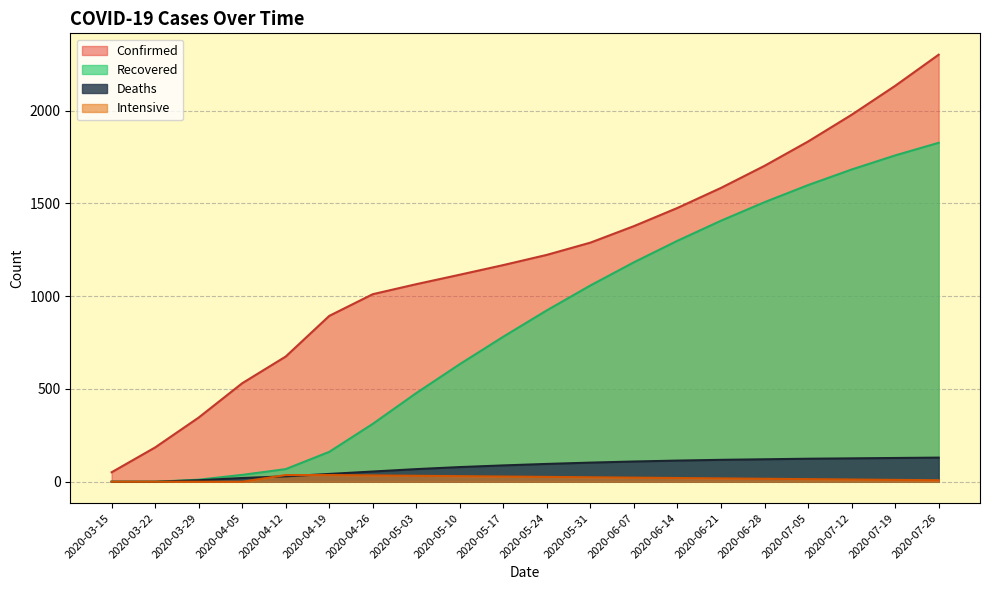

Which series changed the most between 2020-04-26 and 2020-05-10?

Recovered